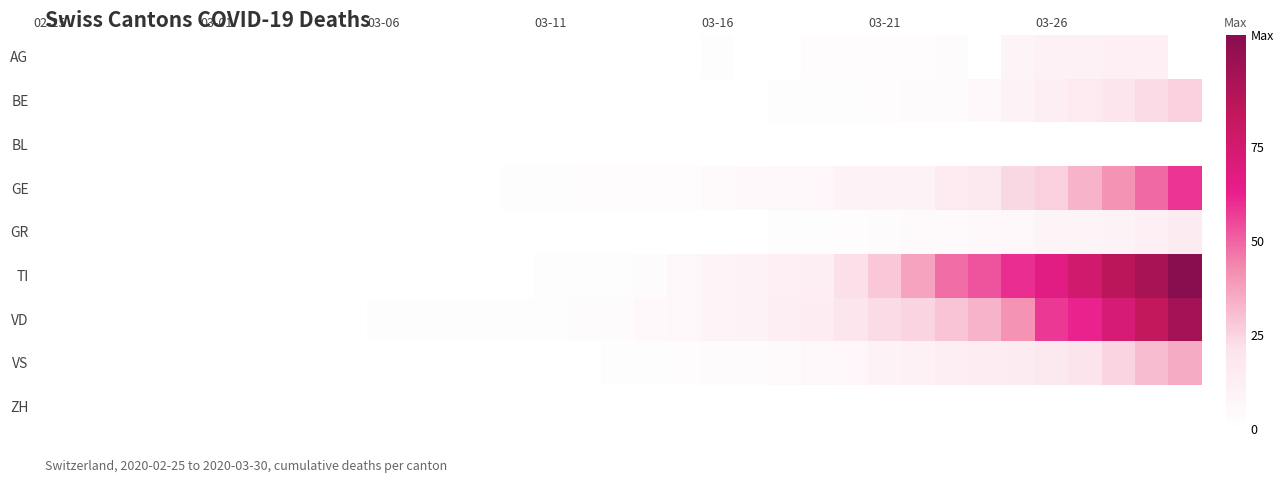

What is the greatest value displayed?

105